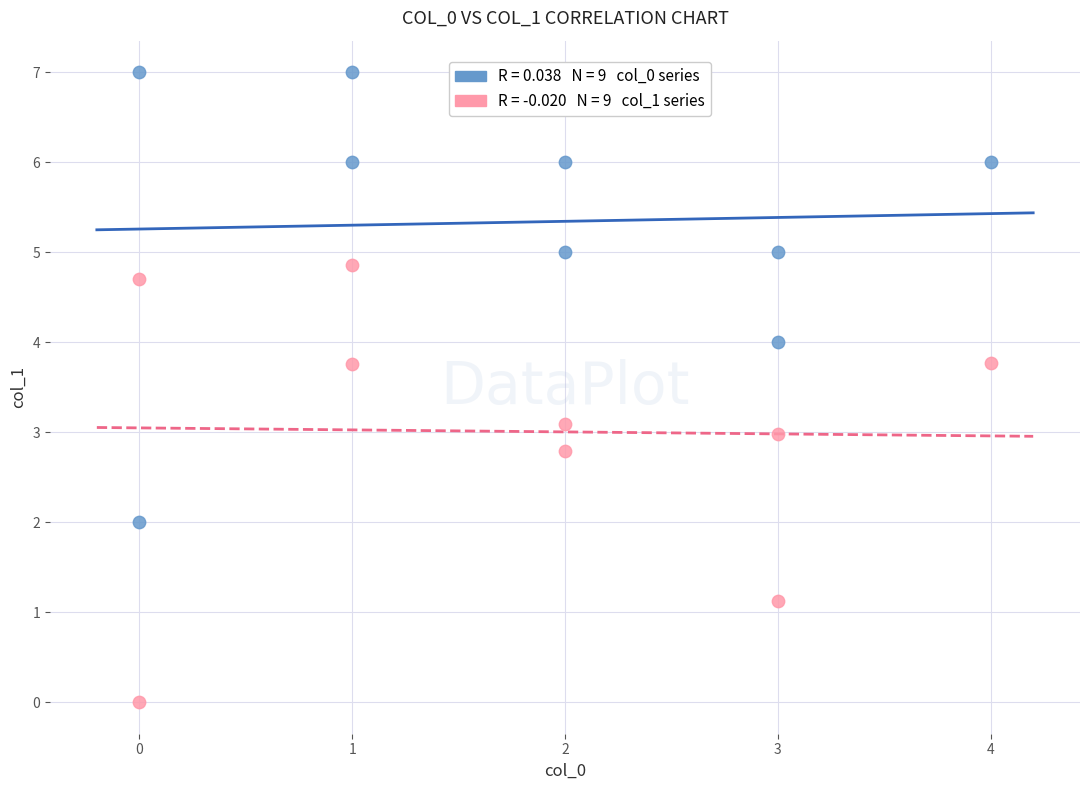

Across all data points, what is the range of Y values (max minus min)?

7.0